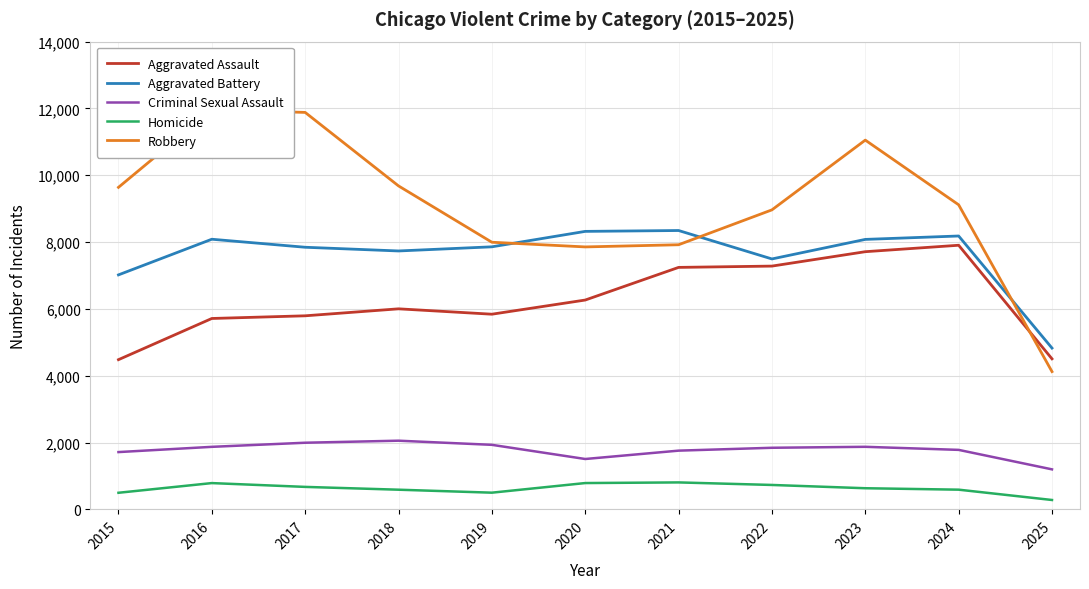

What is the difference between the Homicide values at 2022 and 2021?

76